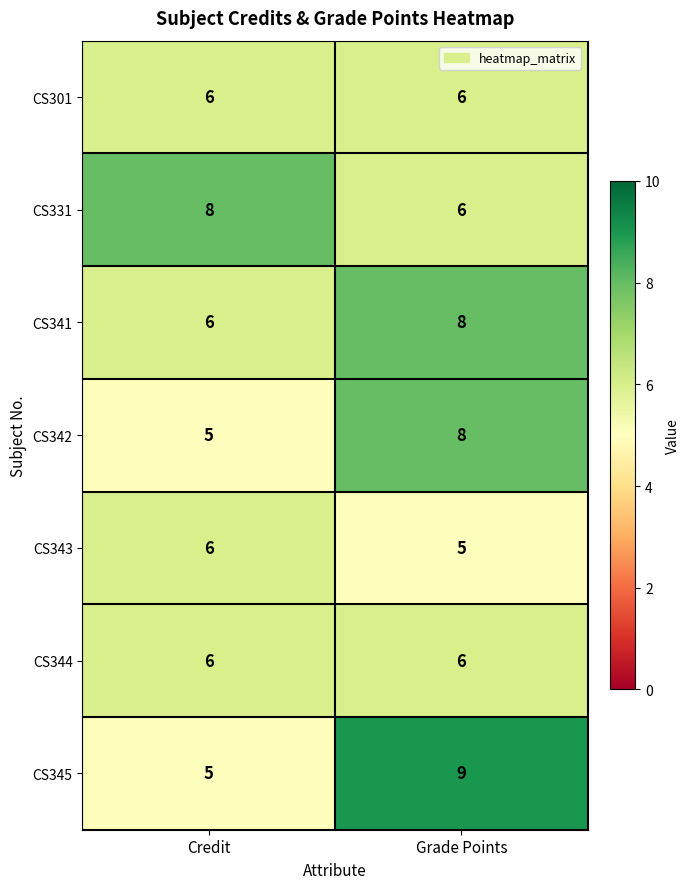

Reading right to left, what are all the values shown in this chart?

CS301: Grade Points=6	Credit=6
CS331: Grade Points=6	Credit=8
CS341: Grade Points=8	Credit=6
CS342: Grade Points=8	Credit=5
CS343: Grade Points=5	Credit=6
CS344: Grade Points=6	Credit=6
CS345: Grade Points=9	Credit=5